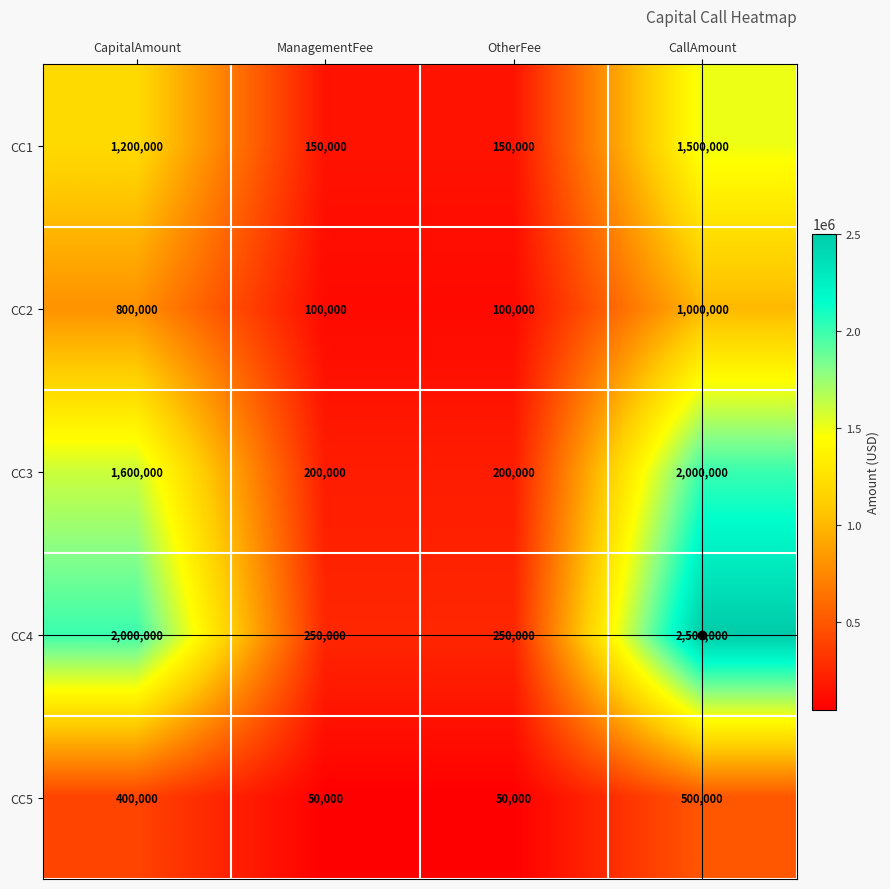

Which series has the largest total across all categories?

CC4